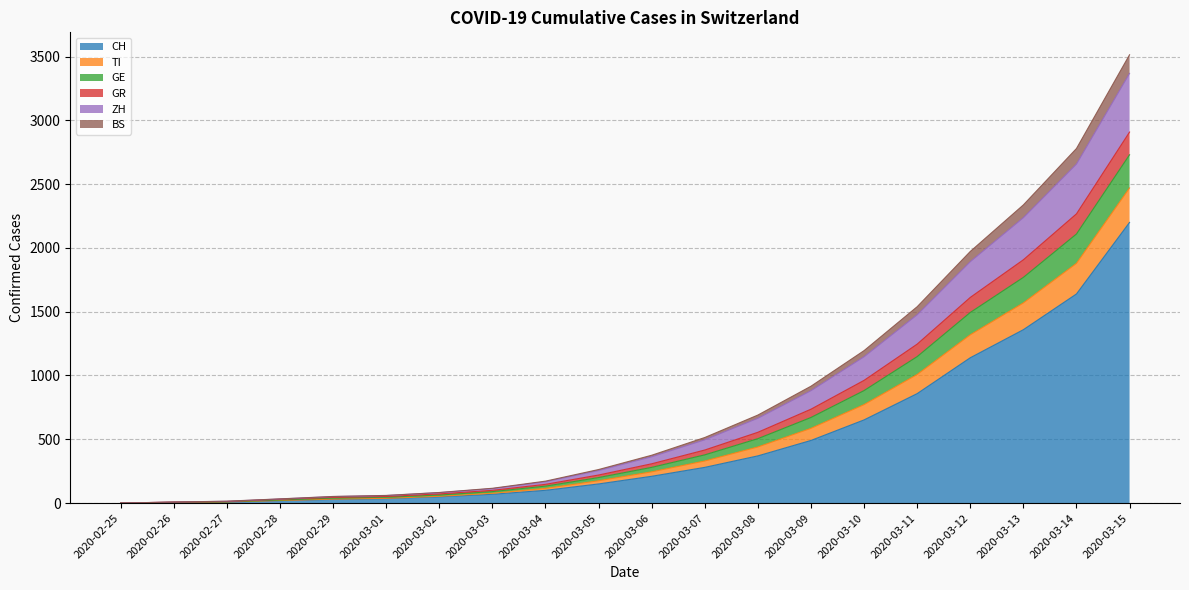

True or false: CH and TI cross at least once.

False